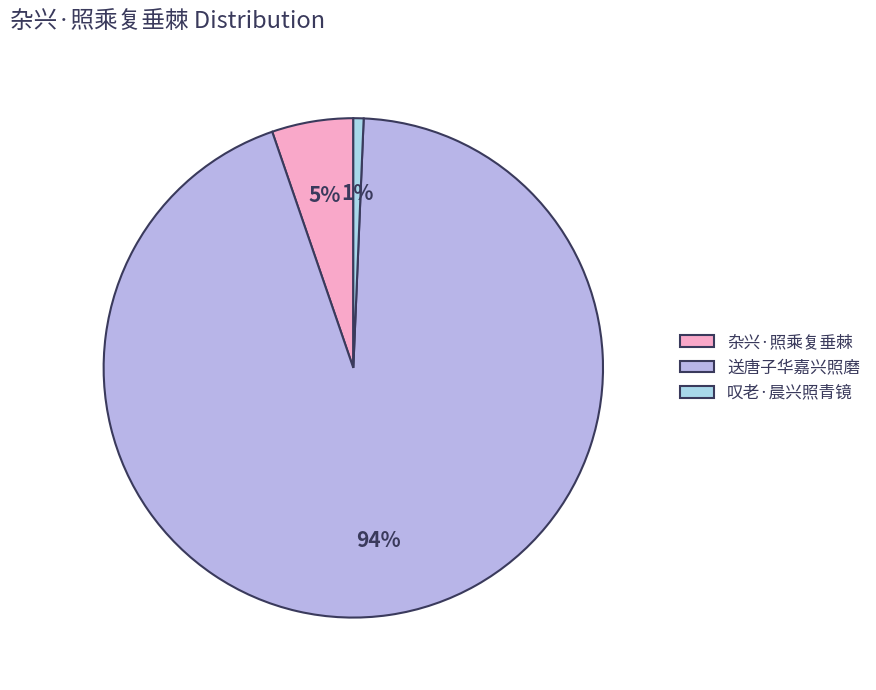

What is the change in value from 杂兴·照乘复垂棘 to 送唐子华嘉兴照磨?

+1088443